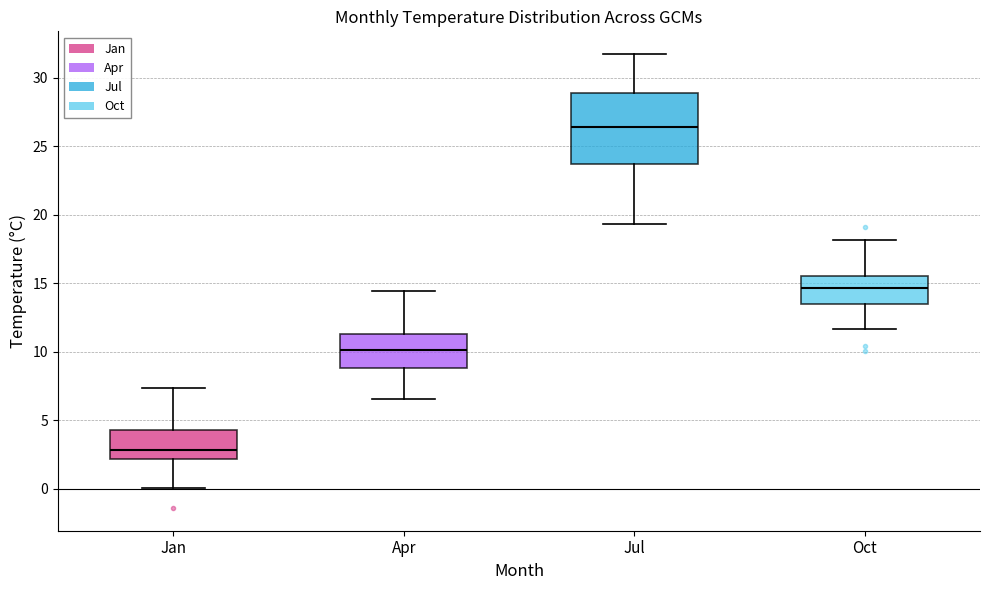

Reading left to right, transcribe this box plot: for each box, give where its median line is, the range the box spans, and where its two whiskers end, as read against the y-axis. The values are not printed on the chart, so give them approximately, as read against the axis.

Jan: median 3.0, box 2.0 to 4.5, whiskers 0.0 to 7.5
Apr: median 10.0, box 9.0 to 11.5, whiskers 6.5 to 14.5
Jul: median 26.5, box 23.5 to 29.0, whiskers 19.5 to 31.5
Oct: median 14.5, box 13.5 to 15.5, whiskers 11.5 to 18.0